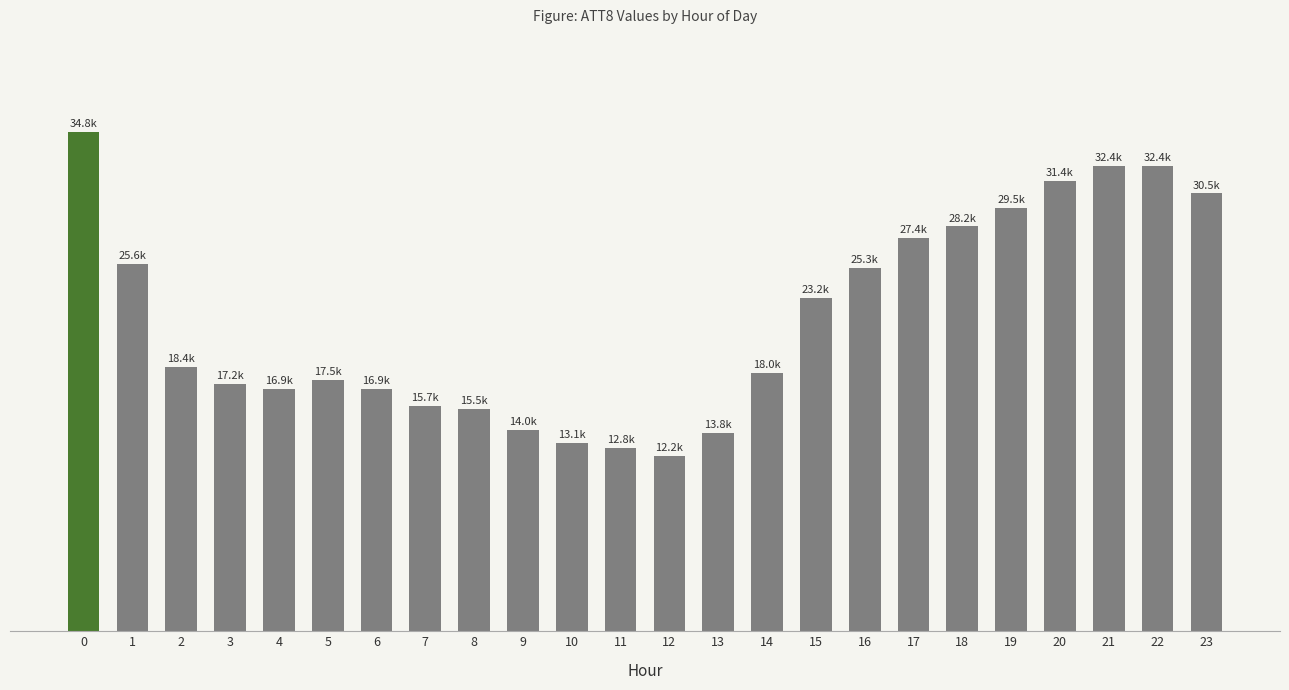

Is it true that the value at 1 is 11815?

False